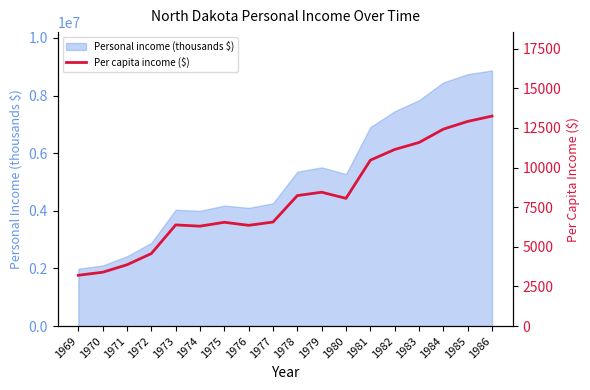

List the labels in order of value, smallest first.

1969, 1970, 1971, 1972, 1974, 1976, 1973, 1975, 1977, 1980, 1978, 1979, 1981, 1982, 1983, 1984, 1985, 1986